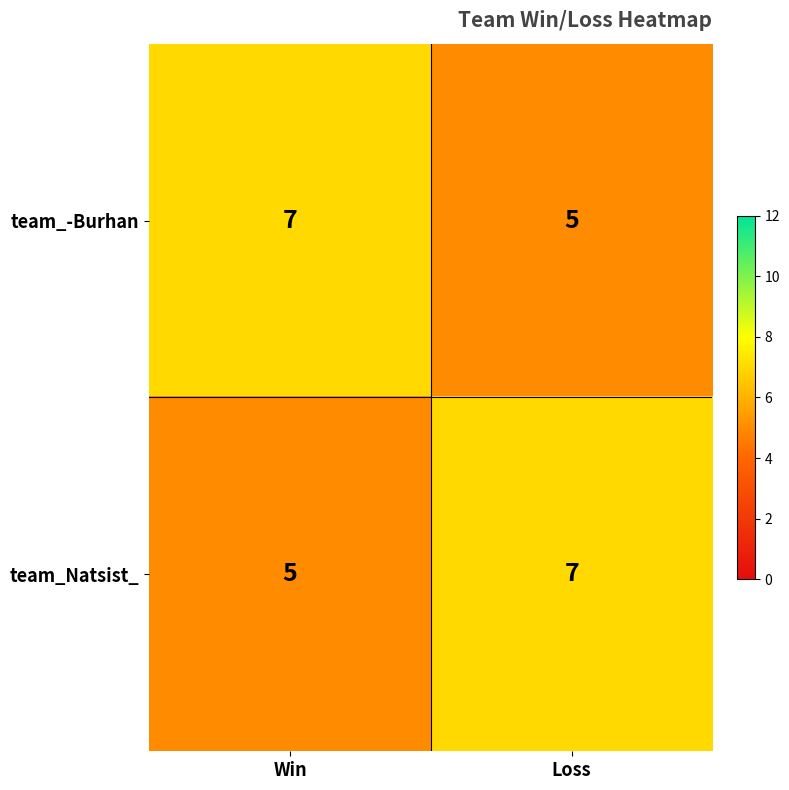

What is the smallest value displayed?

5